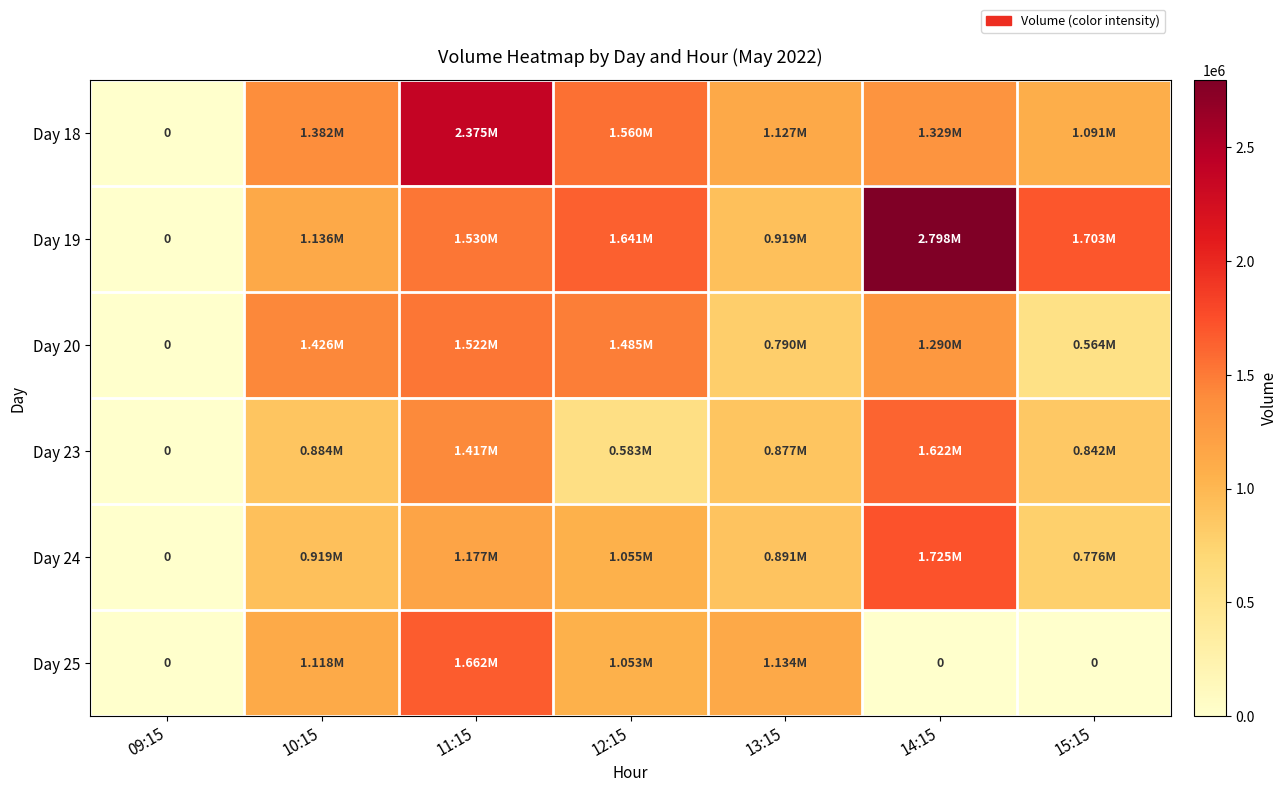

What is the sum of the Day 25 values at 13:15 and 10:15?

2252100